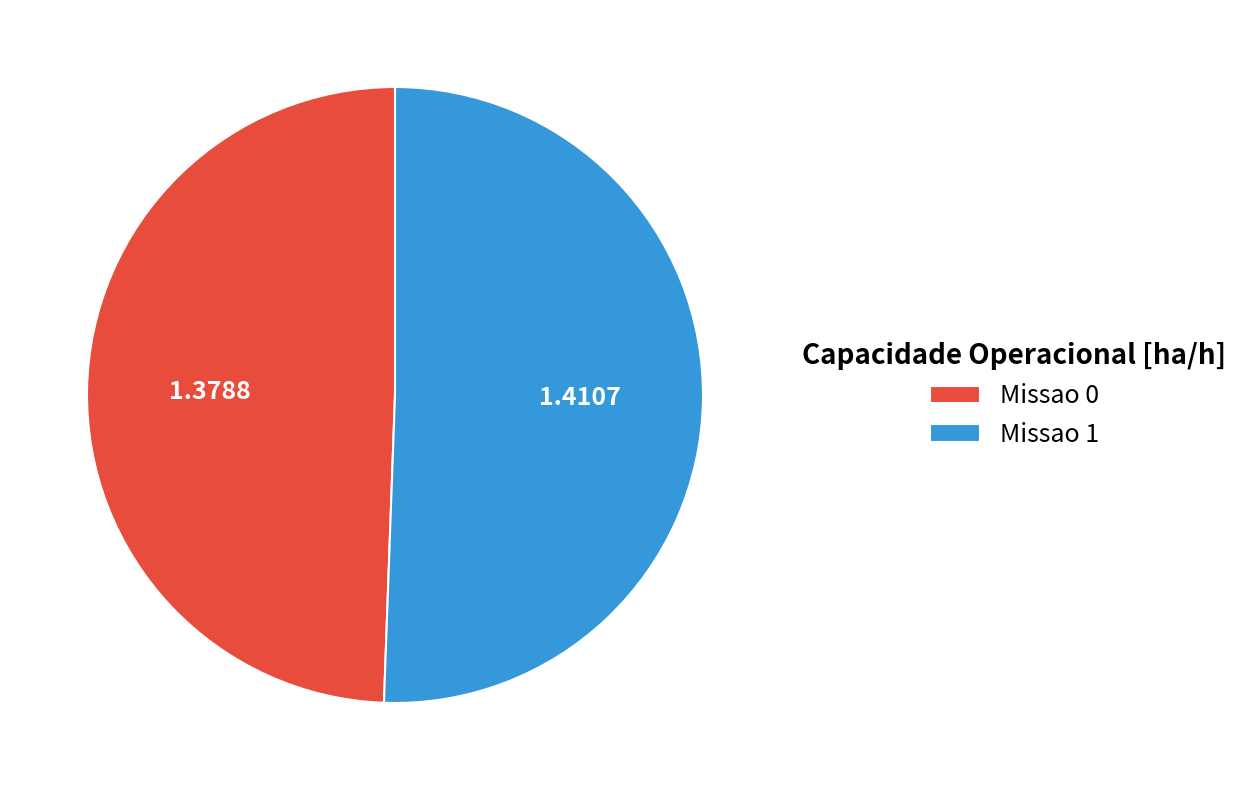

Is Missao 0 the majority of the pie?

No